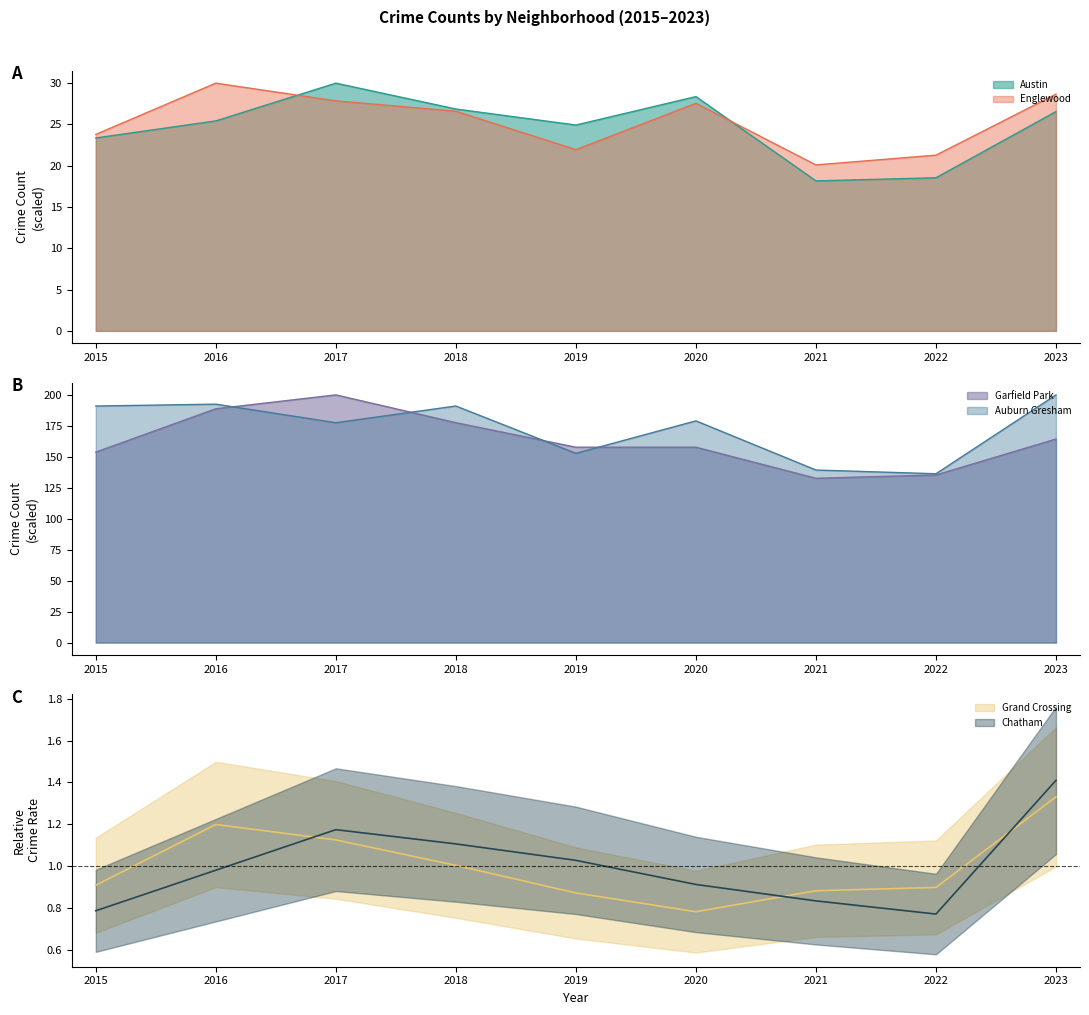

Where do Garfield Park and Auburn Gresham first cross each other?

2016 and 2017